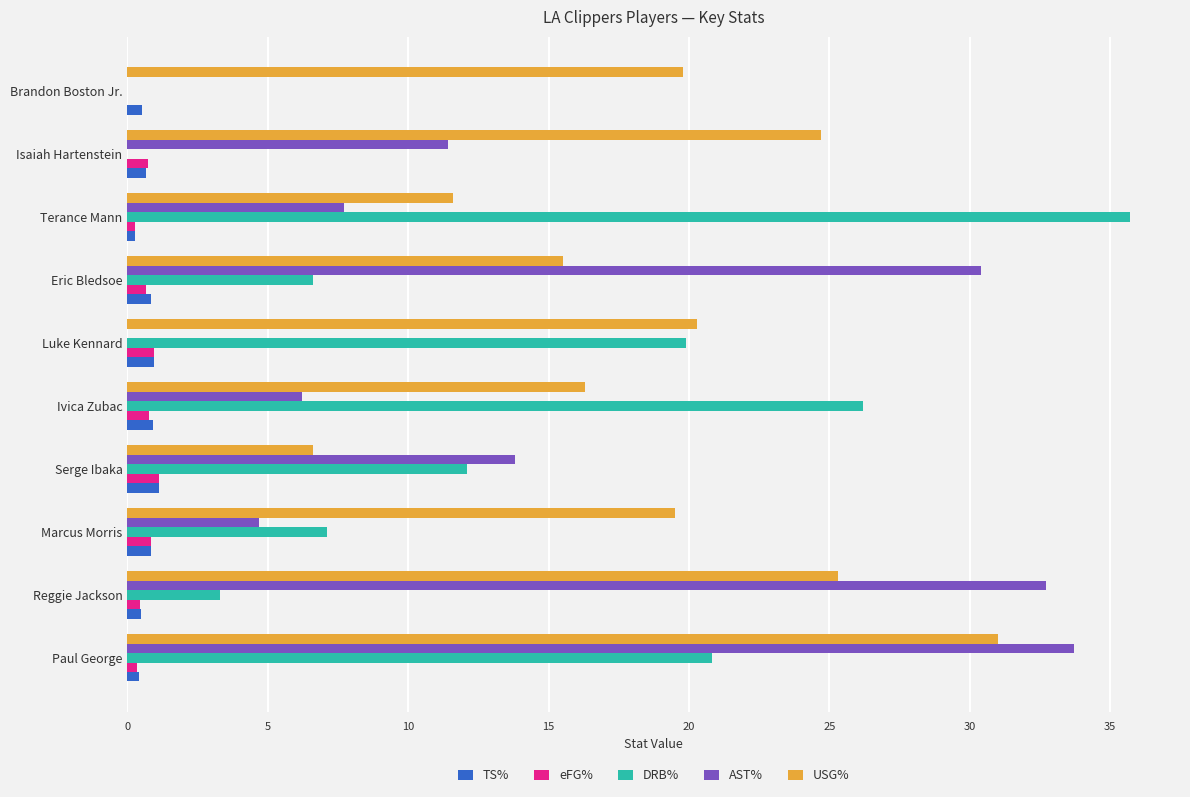

Is it true that AST% equals 10.3 at Terance Mann?

False